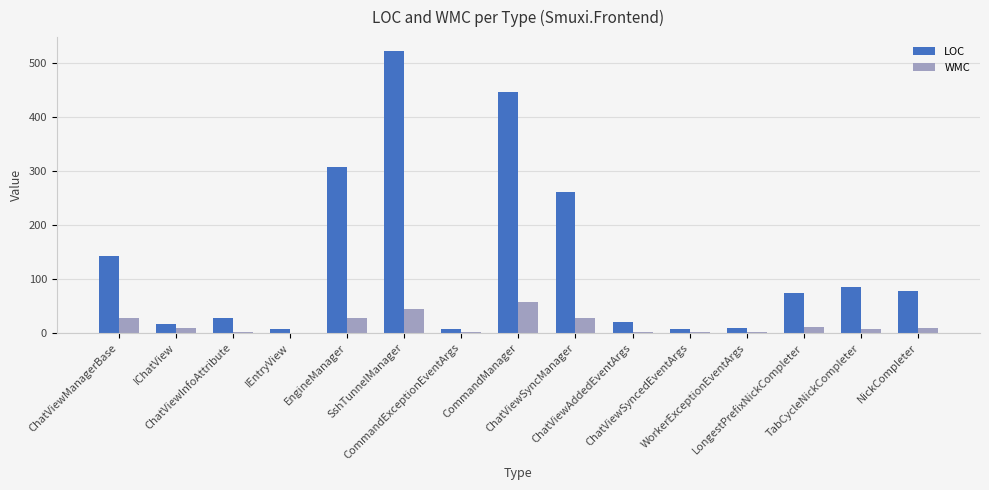

What are all the series names shown in the legend?

LOC, WMC